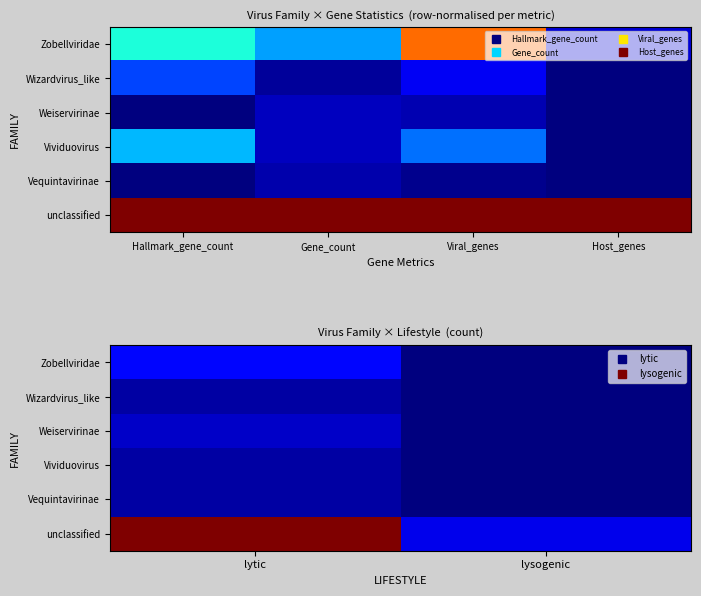

Is the value of Vividuovirus at lytic greater than the value of Vequintavirinae at lysogenic?

Yes